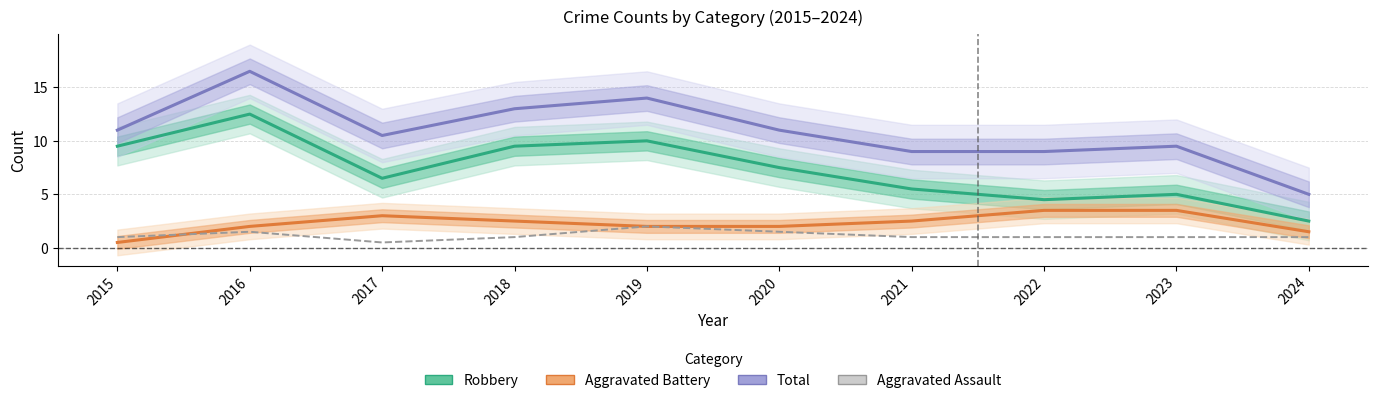

Reading left to right, what are all the values shown in this chart?

Robbery: 2015=9.5	2016=12.5	2017=6.5	2018=9.5	2019=10.0	2020=7.5	2021=5.5	2022=4.5	2023=5.0	2024=2.5
Aggravated Battery: 2015=0.5	2016=2.0	2017=3.0	2018=2.5	2019=2.0	2020=2.0	2021=2.5	2022=3.5	2023=3.5	2024=1.5
Total: 2015=11.0	2016=16.5	2017=10.5	2018=13.0	2019=14.0	2020=11.0	2021=9.0	2022=9.0	2023=9.5	2024=5.0
Aggravated Assault: 2015=1.0	2016=1.5	2017=0.5	2018=1.0	2019=2.0	2020=1.5	2021=1.0	2022=1.0	2023=1.0	2024=1.0